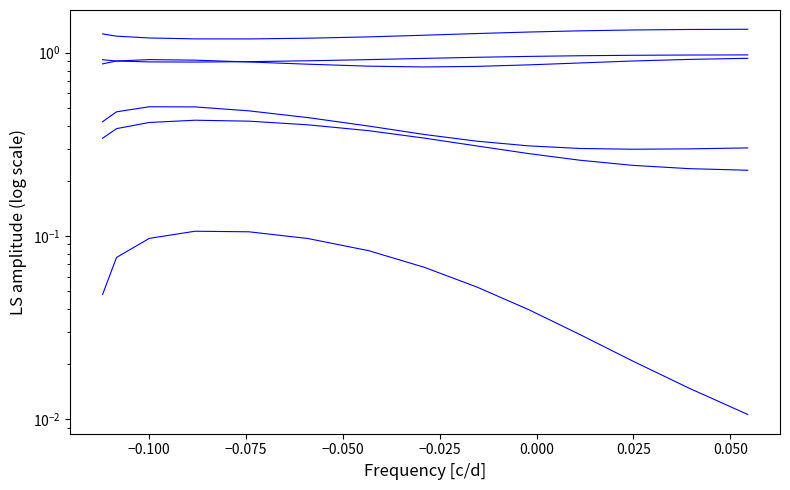

Is it true that col3 equals 0.1 at −0.025?

True